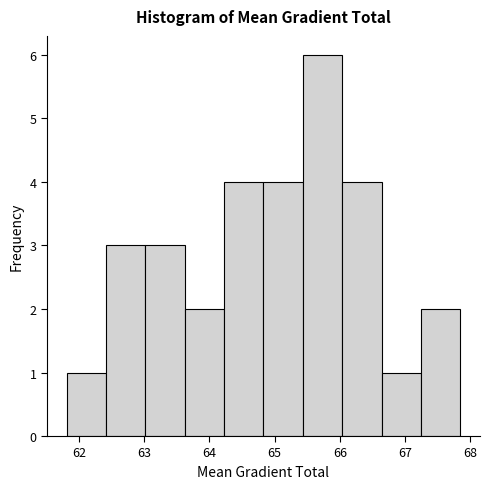

How tall is the bar that spans 66.6 to 67.2 on the x-axis? Neither the bar edges nor the heights are printed on the chart, so give them approximately, as read against the axes.

1